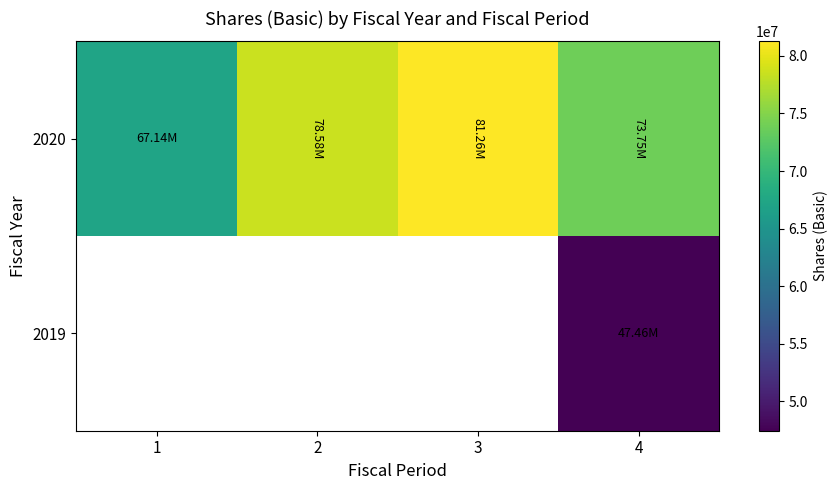

What is the highest value of the 2020 series?

81257802.0